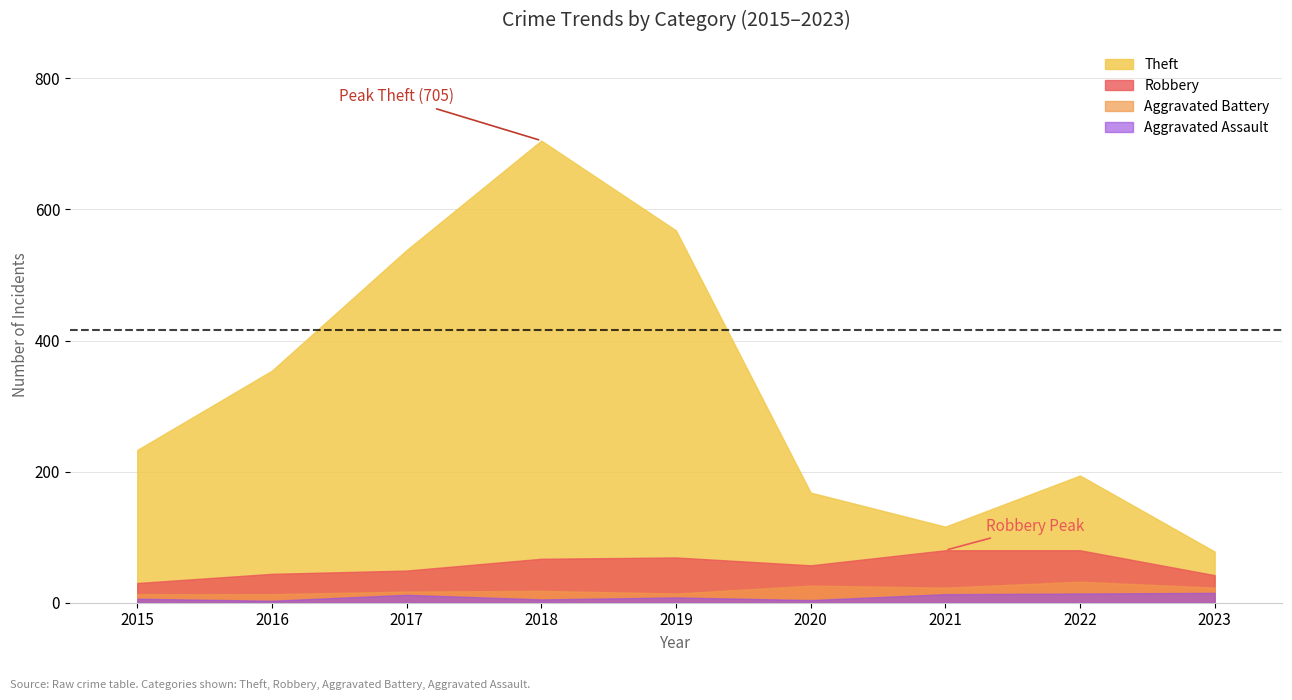

True or false: Total has more than 2 points higher than both neighbors.

False